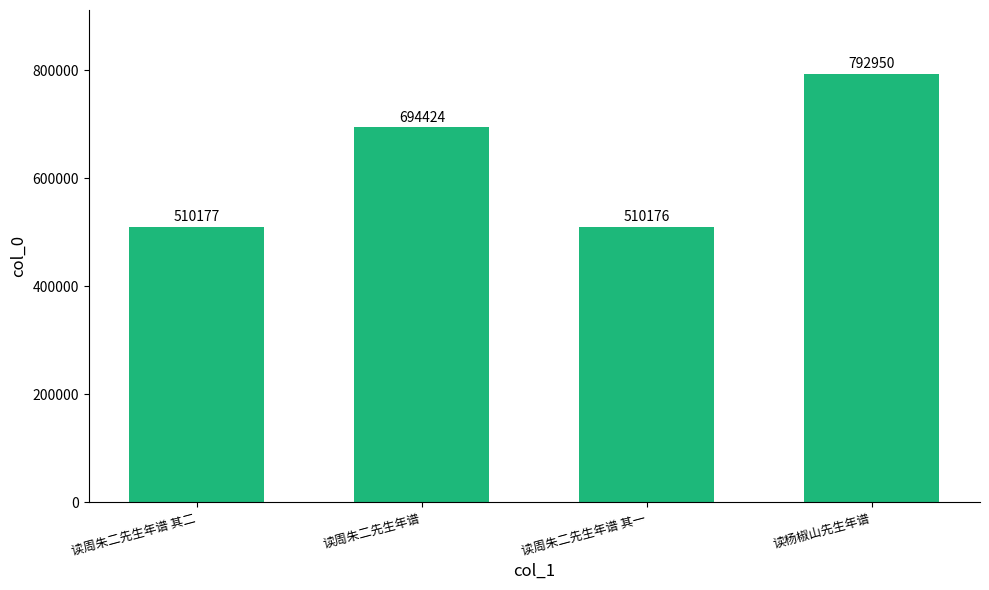

What is the change in value from 读周朱二先生年谱 其一 to 读杨椒山先生年谱?

+282774